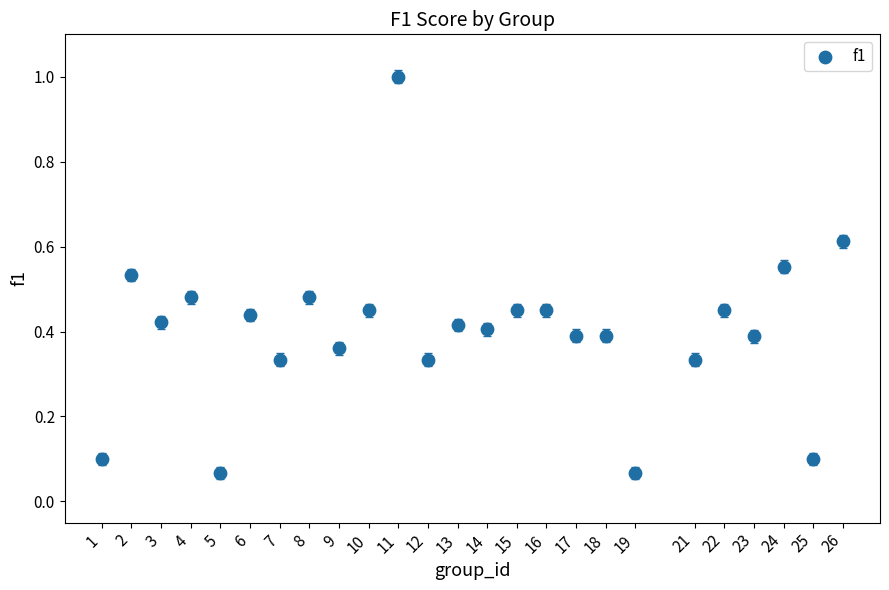

What is the range of Y values (max minus min)?

0.9